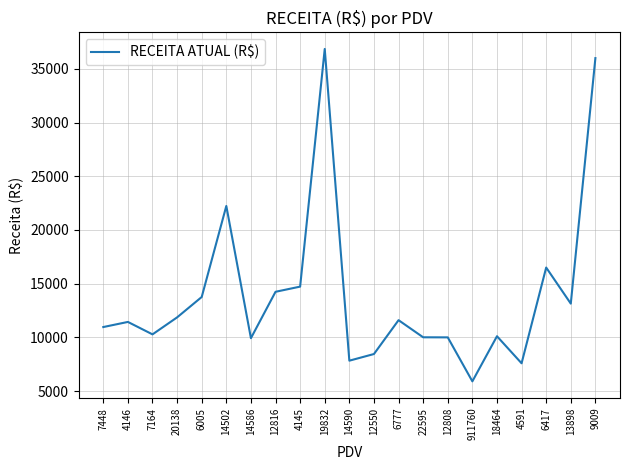

What is the difference between the values at 14502 and 7164?

11953.9